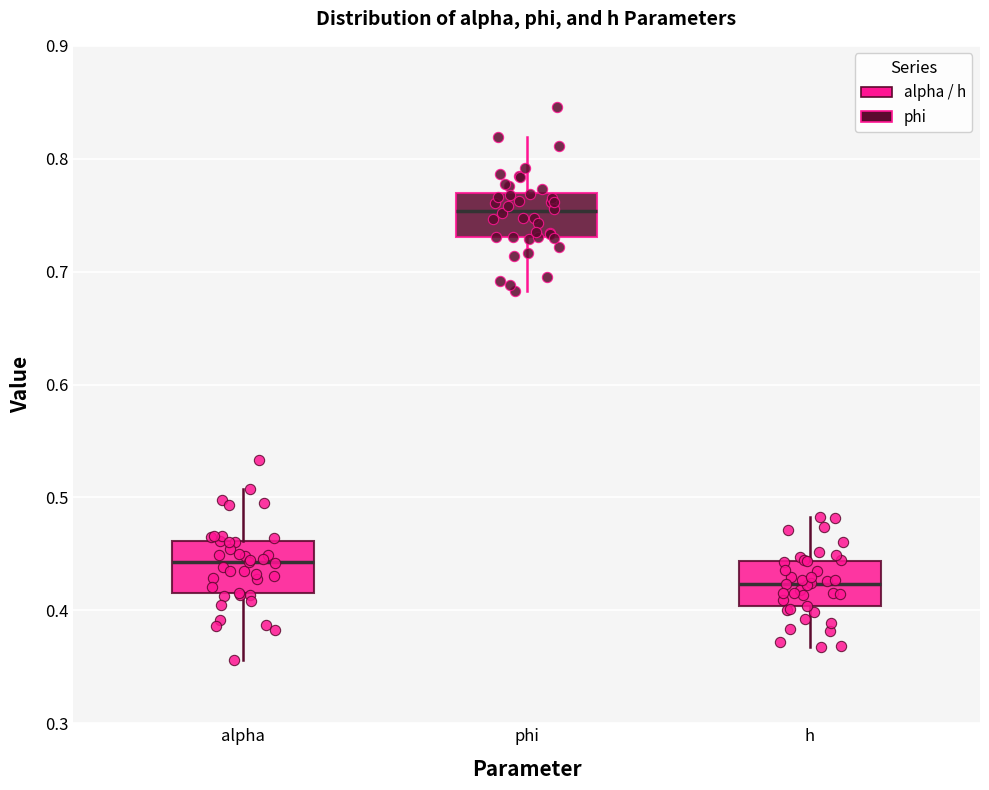

Where is the lower edge of the box for phi on the y-axis? The values are not printed on the chart, so give them approximately, as read against the axis.

0.73